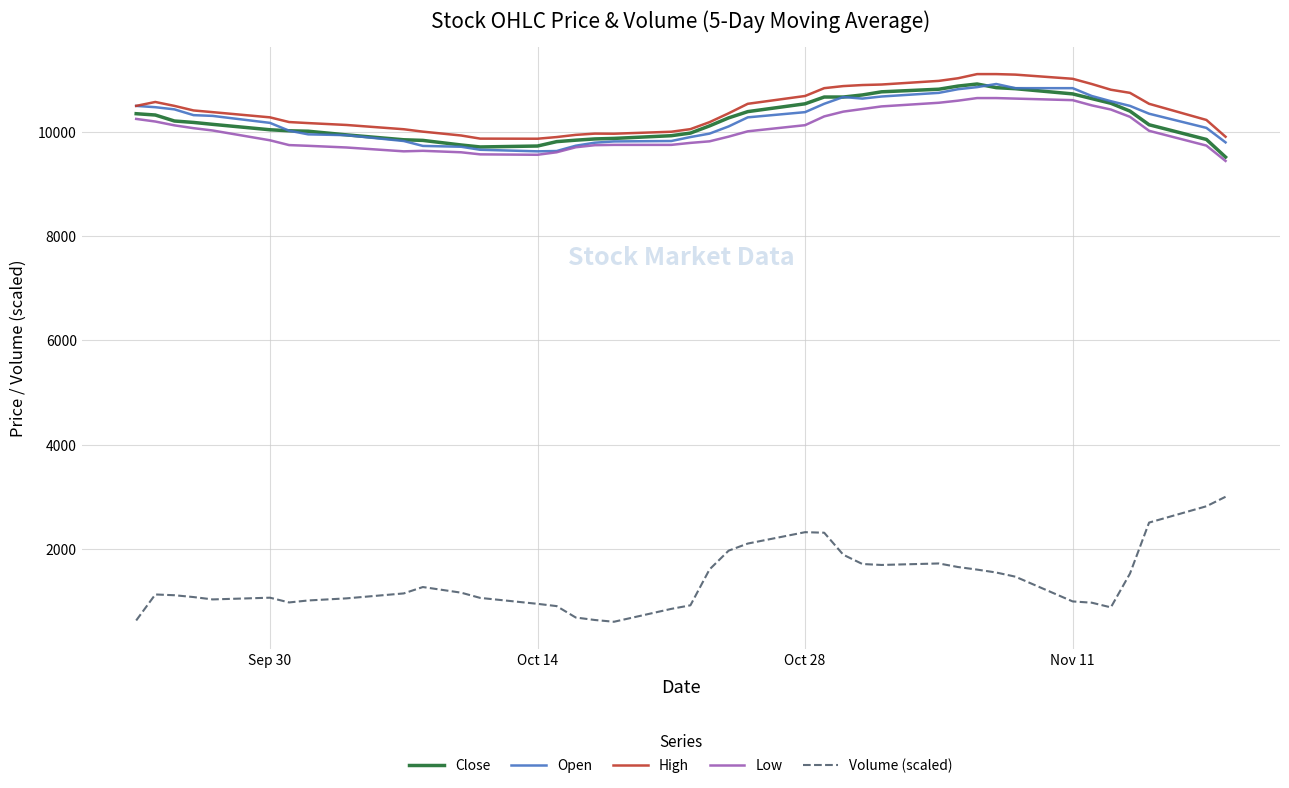

True or false: Volume (scaled) and High intersect in this chart.

False